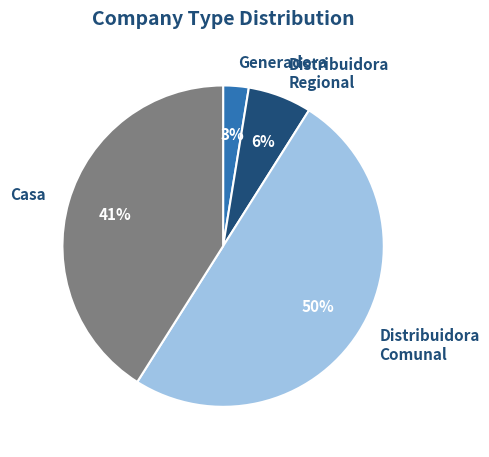

The Distribuidora Regional slice represents 6% of the pie. True or false?

True